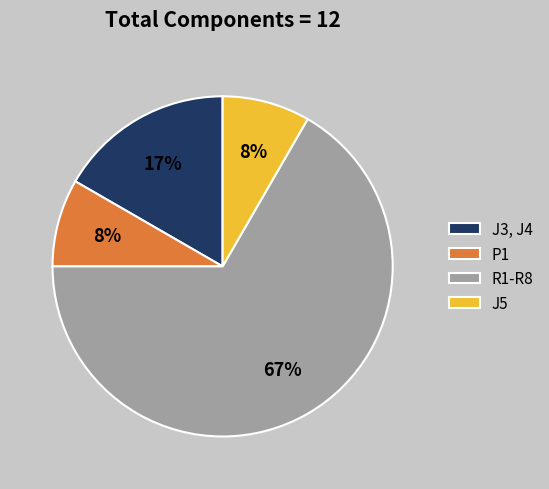

The P1 slice represents 8% of the pie. True or false?

True